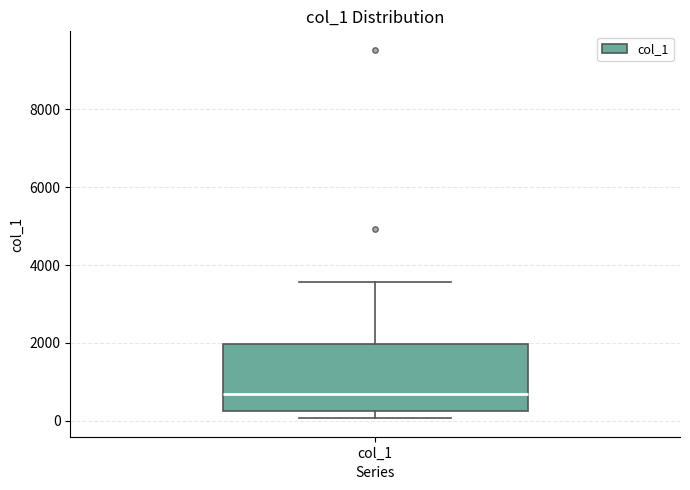

Read this box plot against the y-axis: the position of the median line, the range covered by the box, and the ends of both whiskers. The values are not printed on the chart, so give them approximately, as read against the axis.

median 600, box 200 to 2000, whiskers 0 to 3600